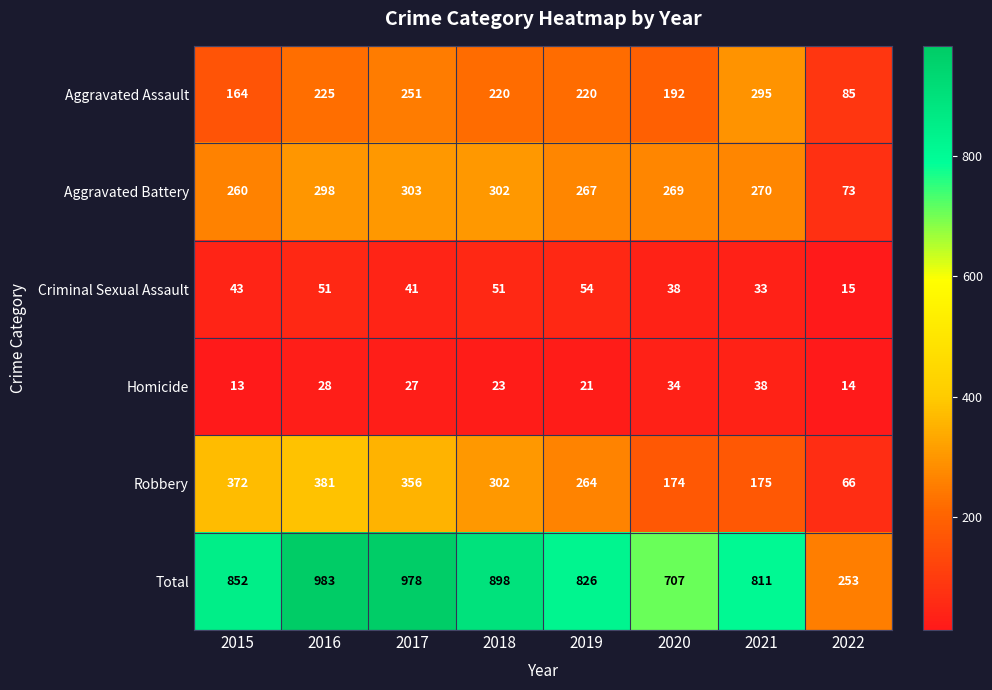

What is the sum of all Robbery values?

2090